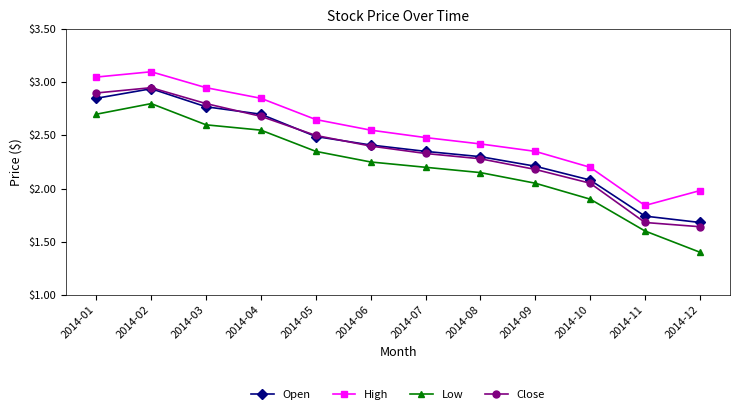

What is the maximum value shown in the chart?

3.1